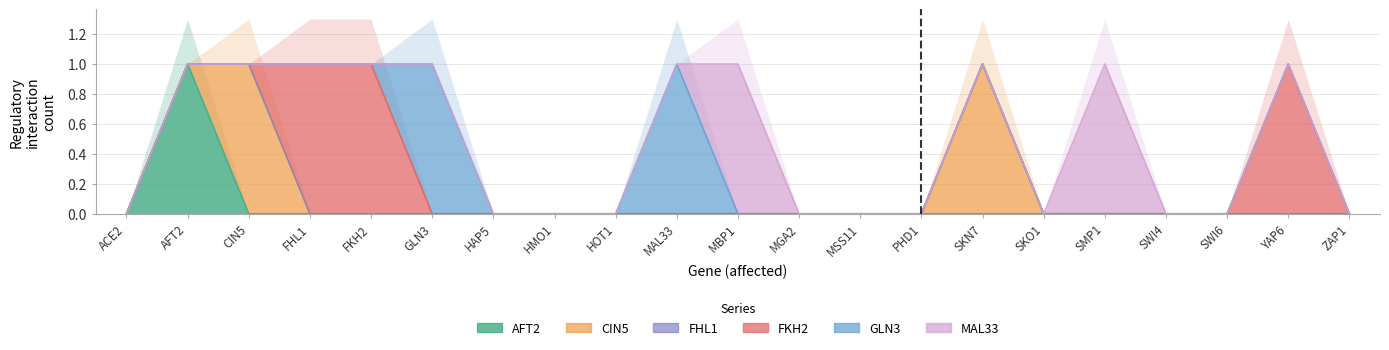

The value of GLN3 at SKO1 is 0. True or false?

False